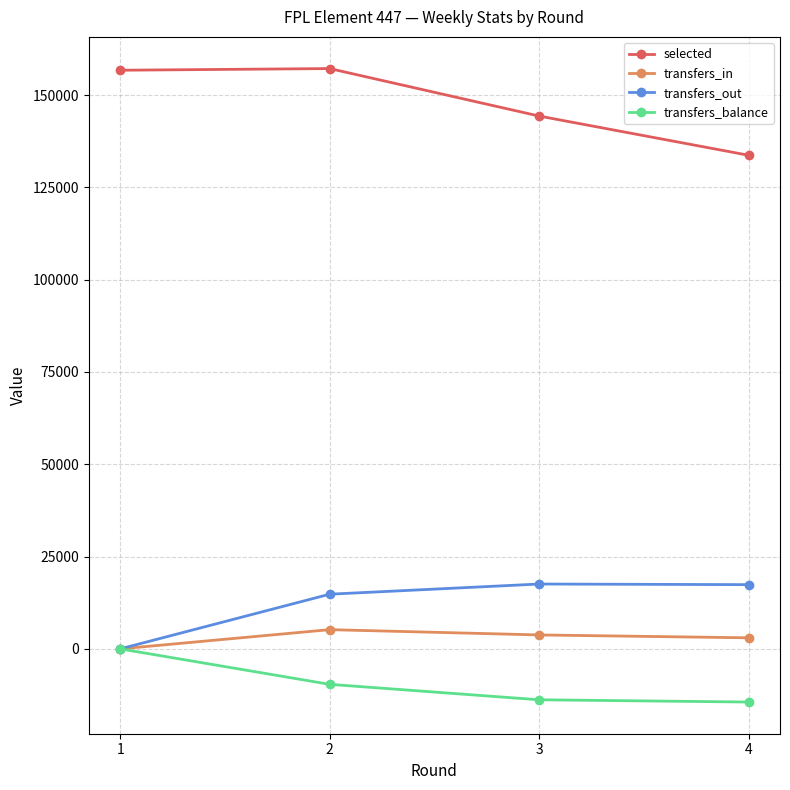

The value of selected at 3 is 144325. True or false?

True